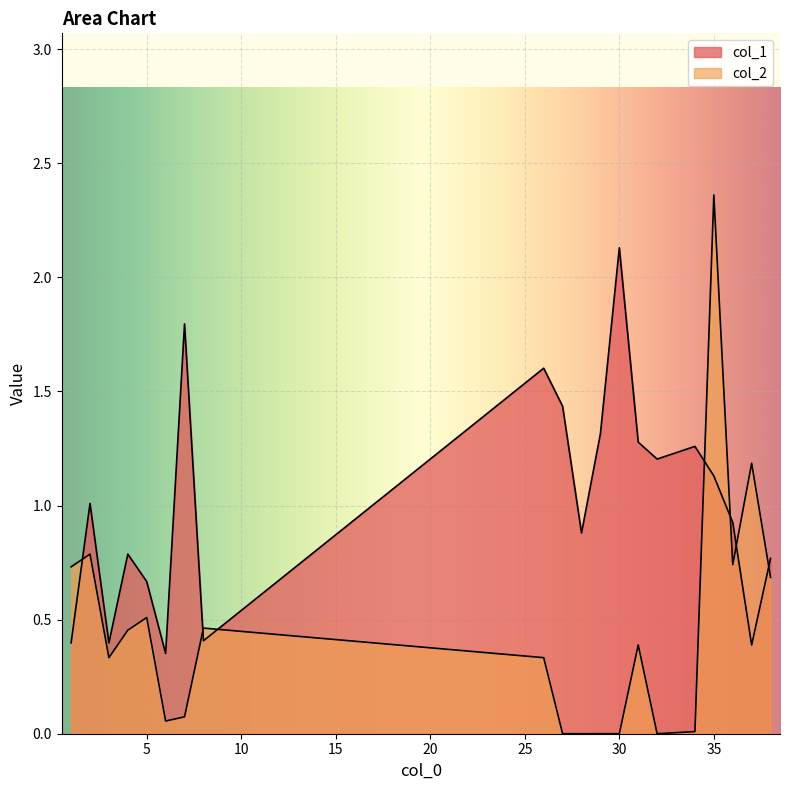

Which series has the widest spread of values?

col_2